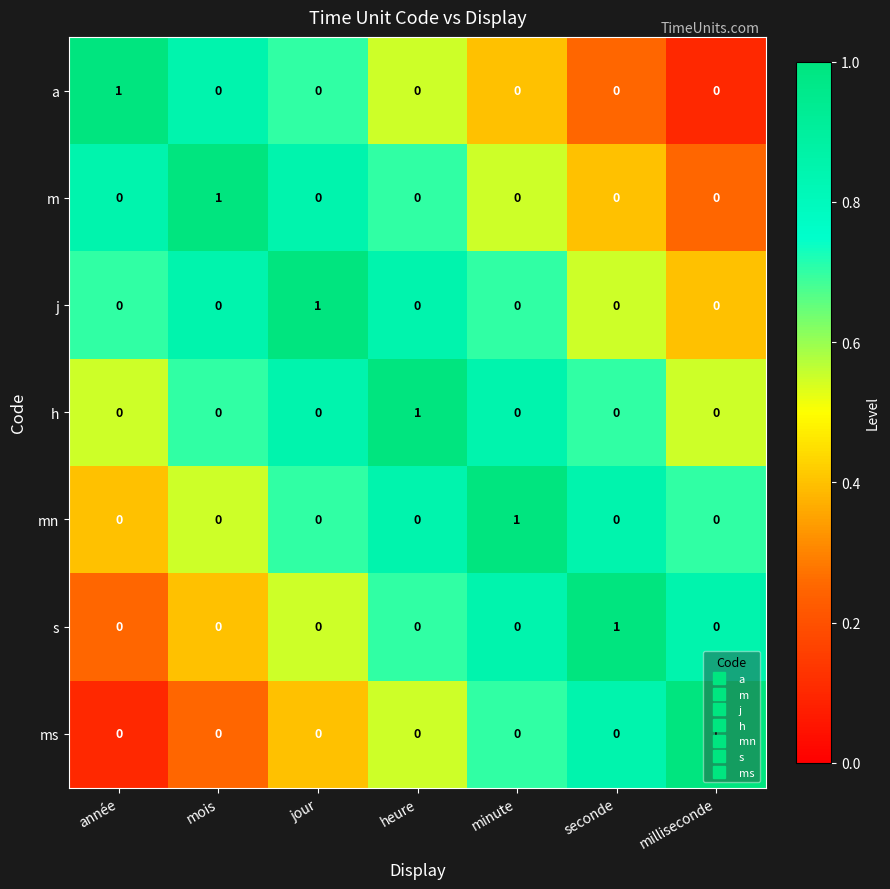

Is it true that a equals 0 at mois?

True